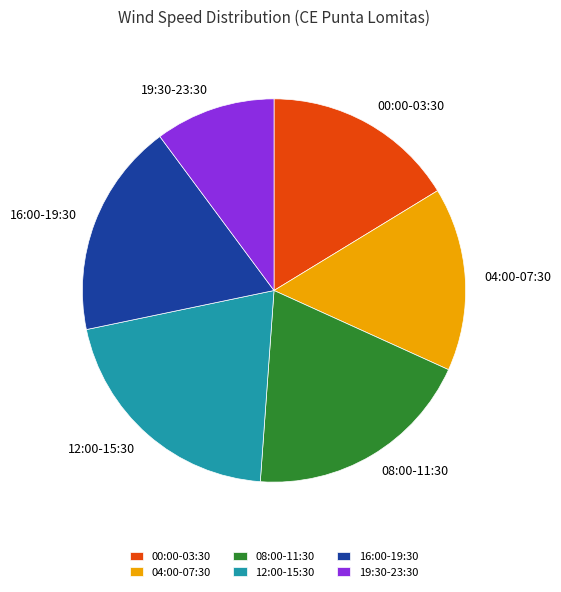

Which category has the biggest portion of the pie?

12:00-15:30